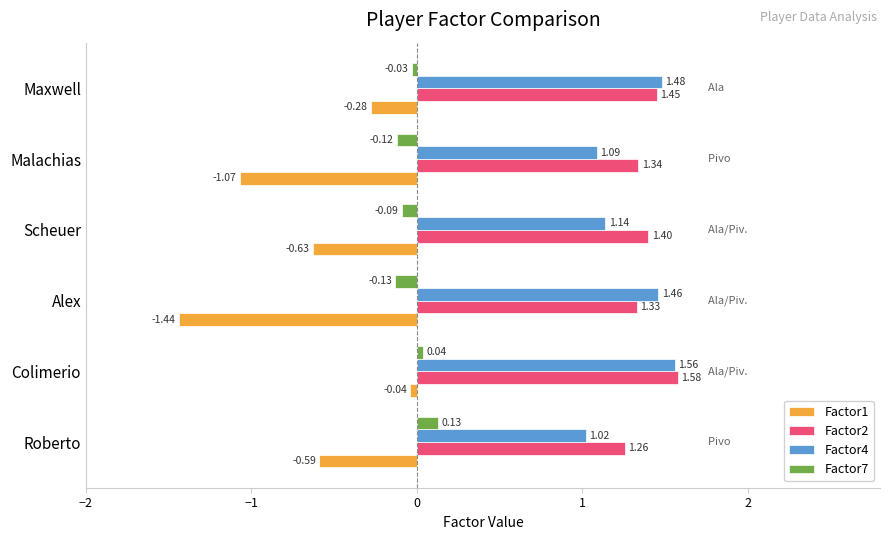

At Colimerio, list the series in order from largest to smallest.

Factor2, Factor4, Factor7, Factor1